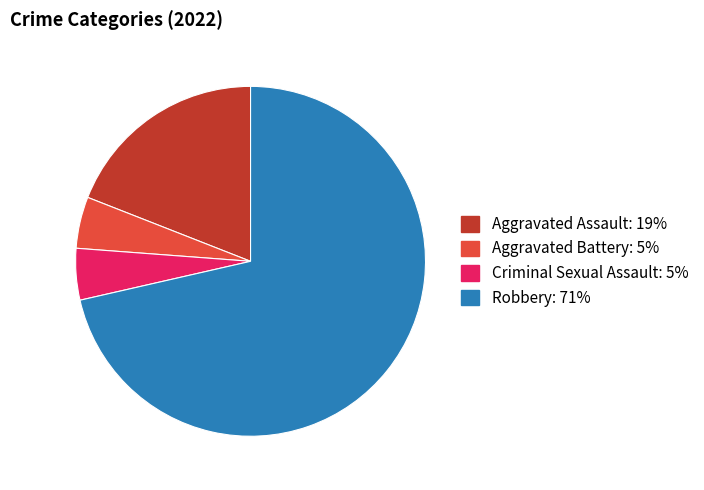

How many segments does this pie chart have?

4